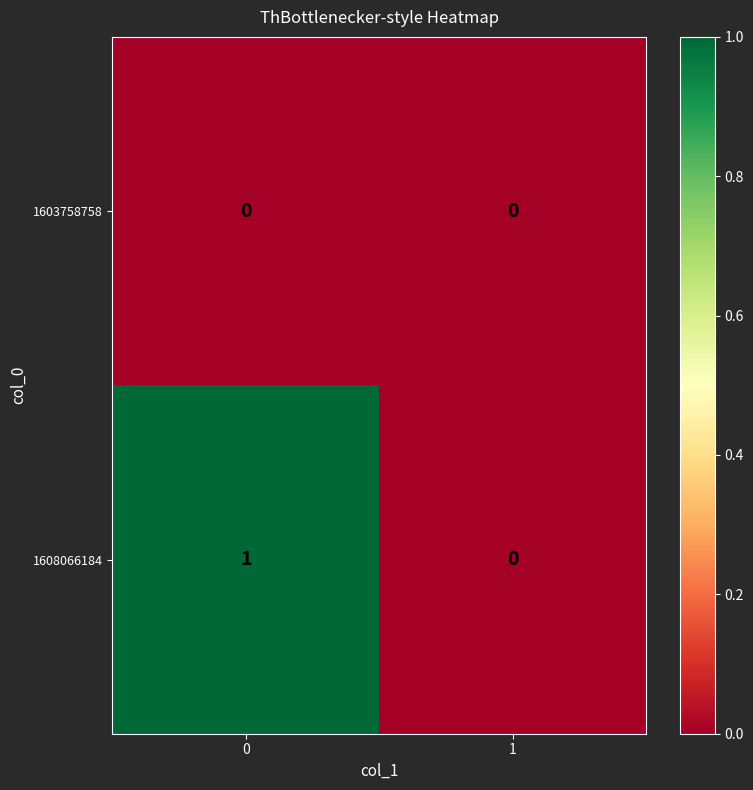

Rank the series by their average value, from lowest to highest.

1603758758, 1608066184